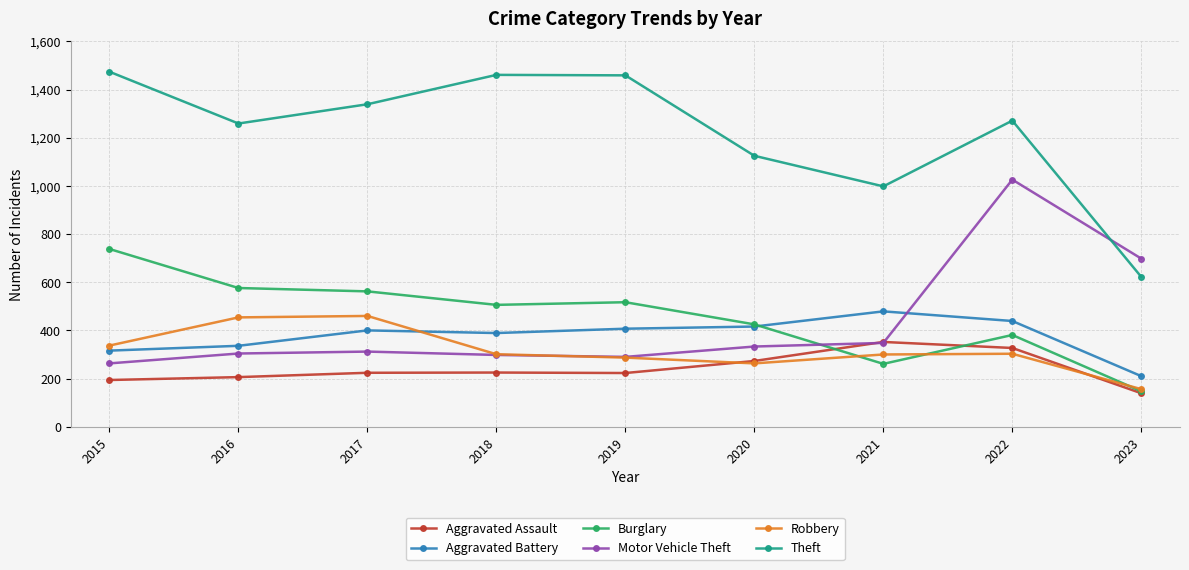

What is the highest value of the Aggravated Battery series?

479